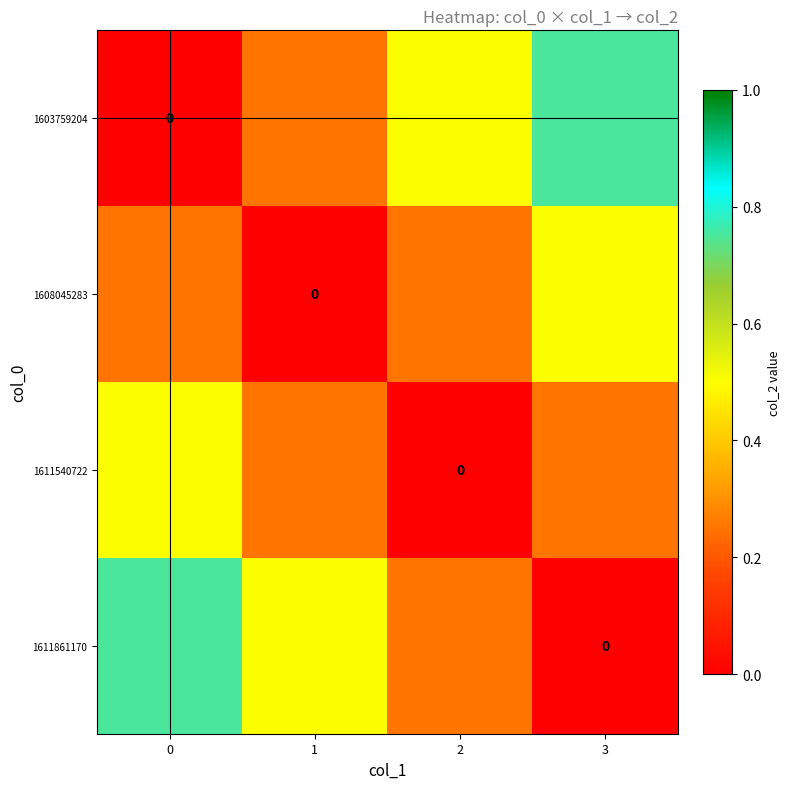

What is the difference between the highest and lowest values at 3?

0.8